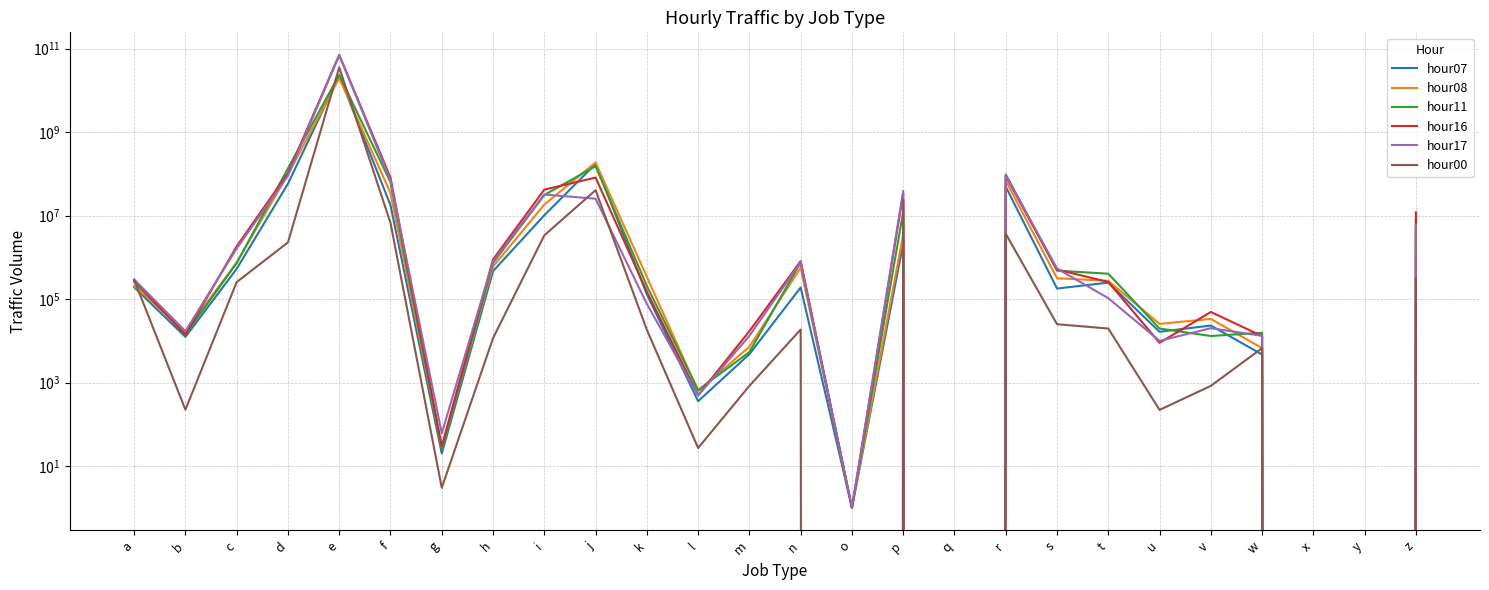

Between which two adjacent categories do hour16 and hour07 first intersect?

i and j